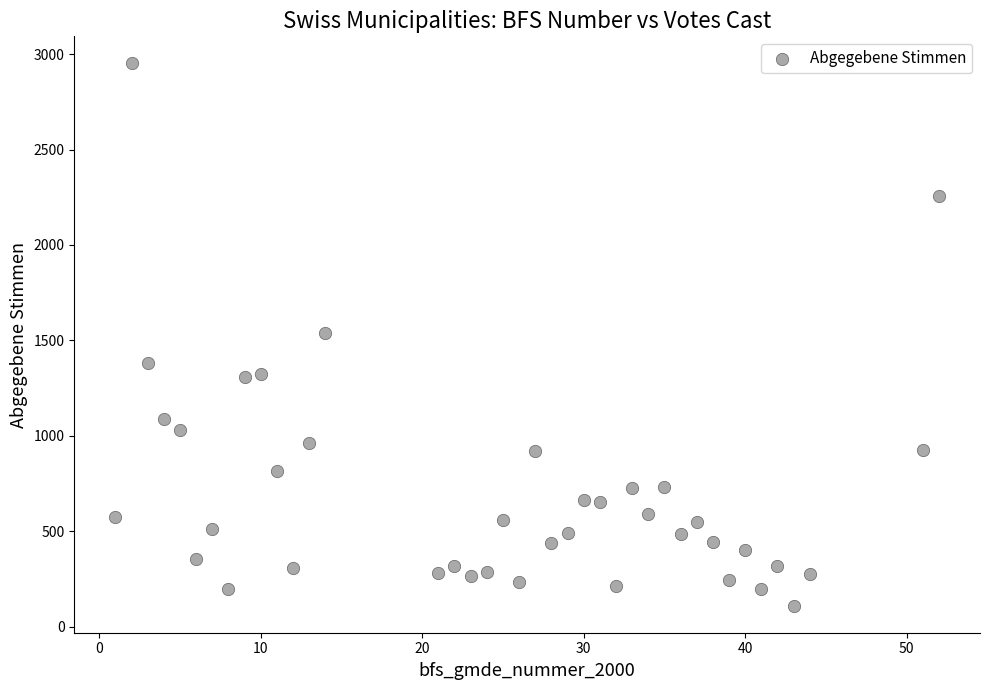

What is the range of Y values (max minus min)?

2841